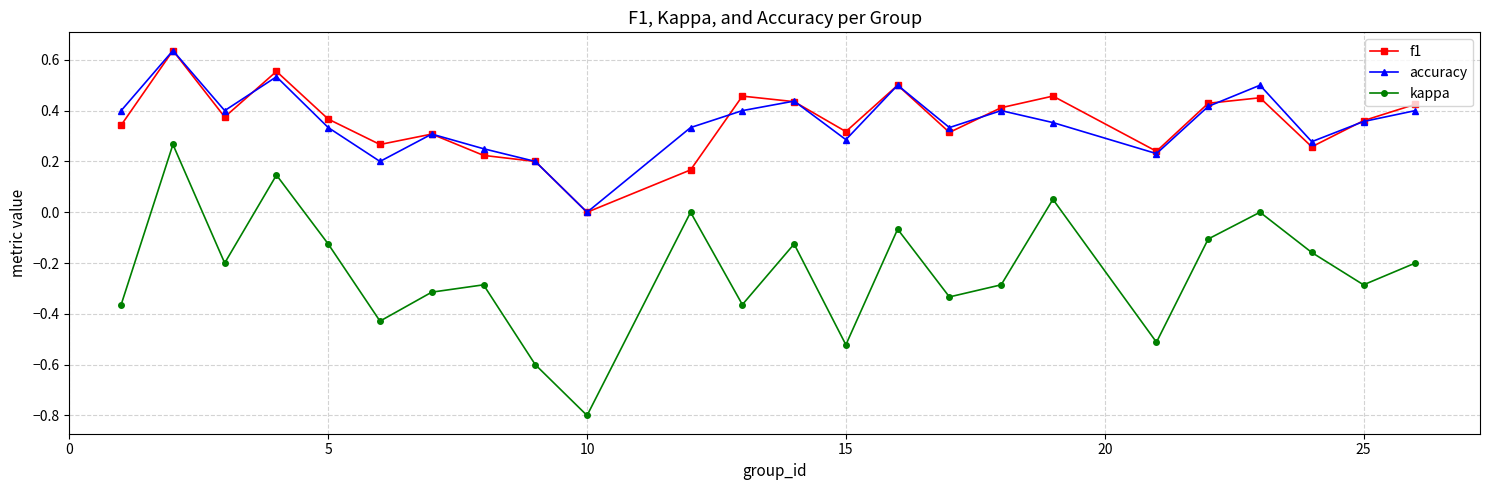

Which series has the largest range (max minus min)?

kappa